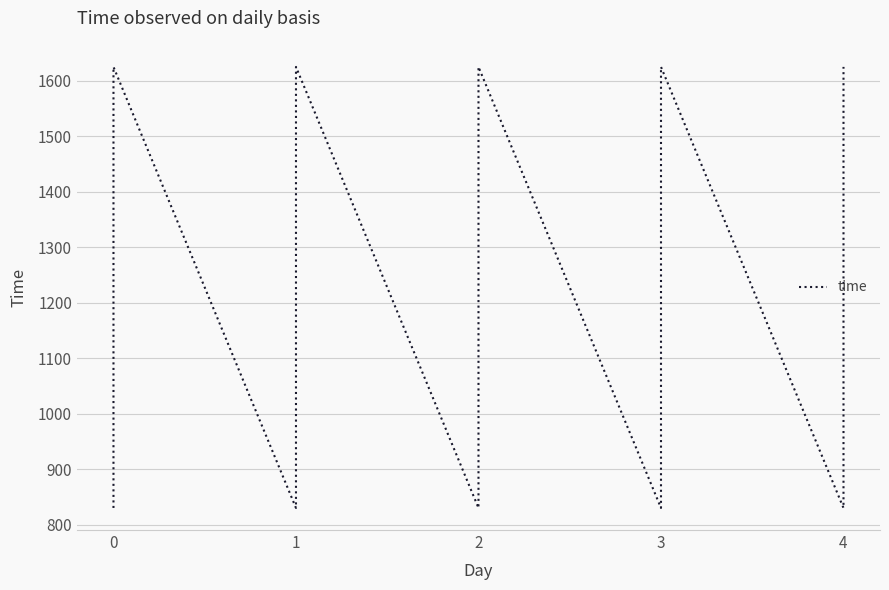

How many points are lower than both their immediate neighbors (excluding endpoints)?

4